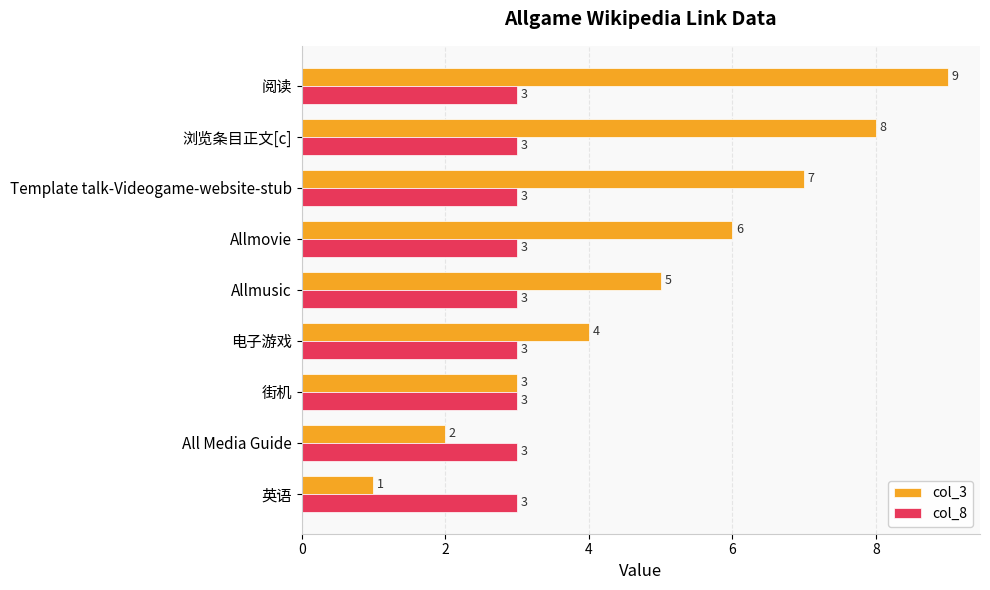

What is the total value across all series at 街机?

6